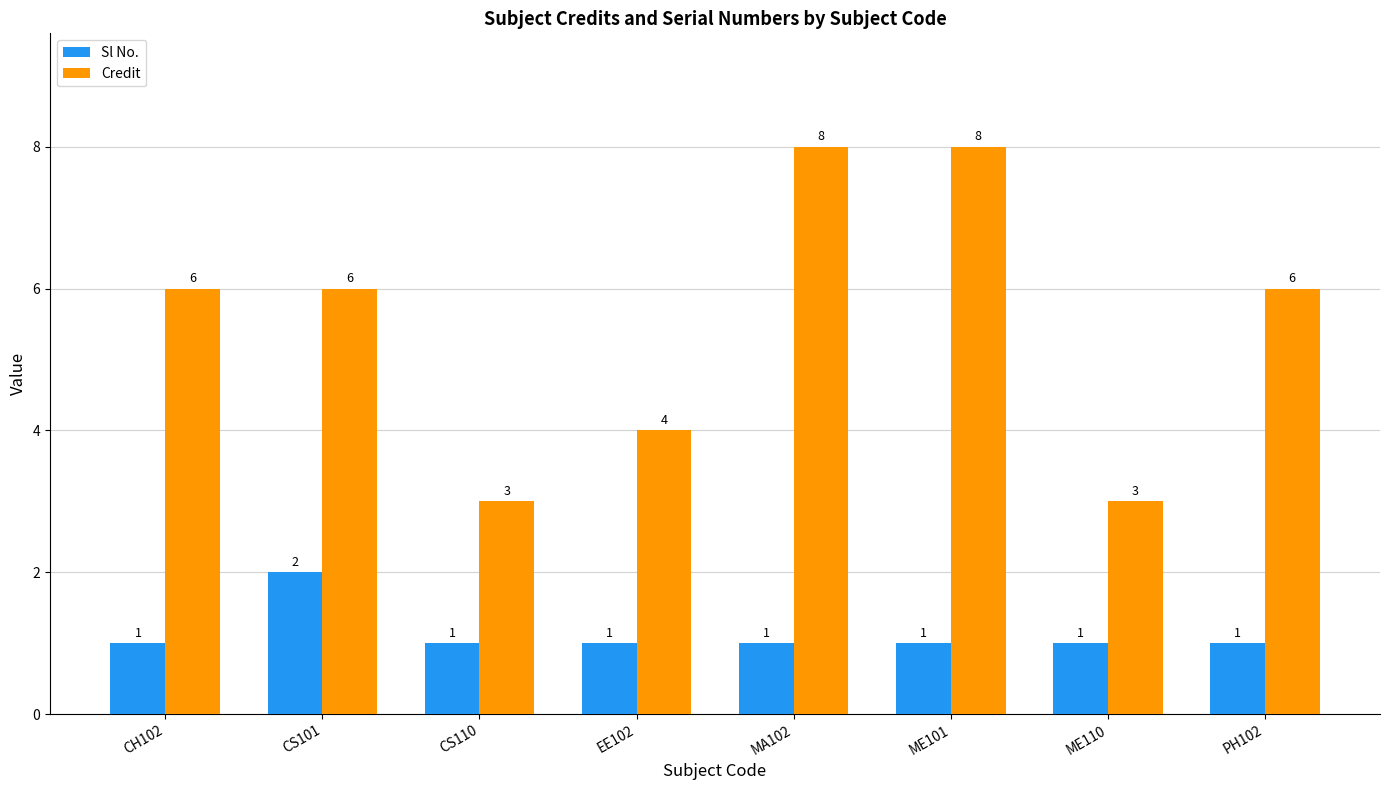

Count the Credit values in the range 4 to 8.

6